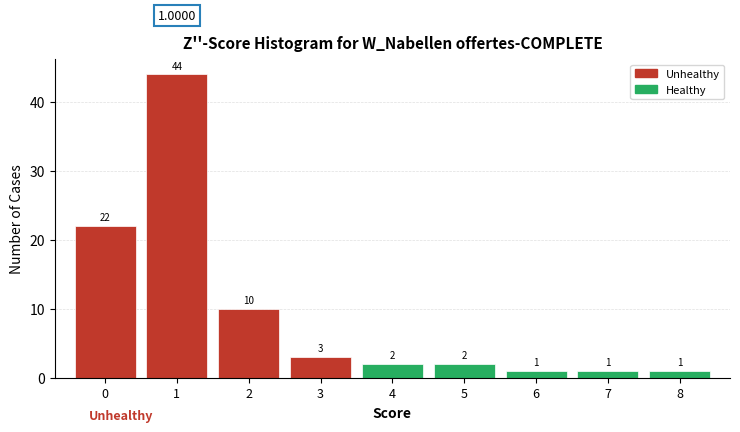

Reading left to right, transcribe this chart: for each bar, give the range it covers on the x-axis and its height.

-0.5 to 0.5: 22.0000
0.5 to 1.5: 44.0000
1.5 to 2.5: 10.0000
2.5 to 3.5: 3.0000
3.5 to 4.5: 2.0000
4.5 to 5.5: 2.0000
5.5 to 6.5: 1.0000
6.5 to 7.5: 1.0000
7.5 to 8.5: 1.0000